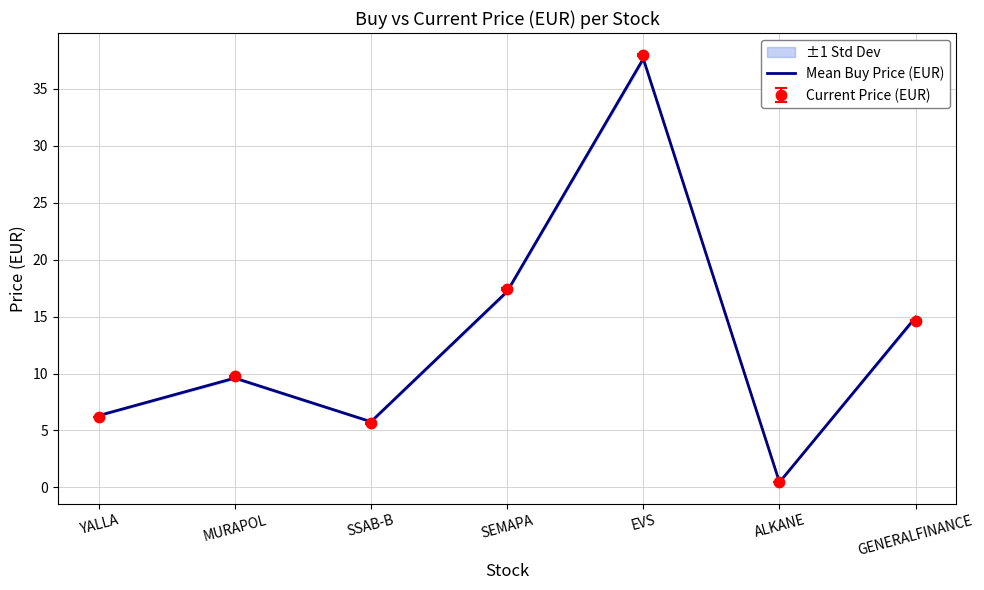

The value at SEMAPA is 7.8. True or false?

False